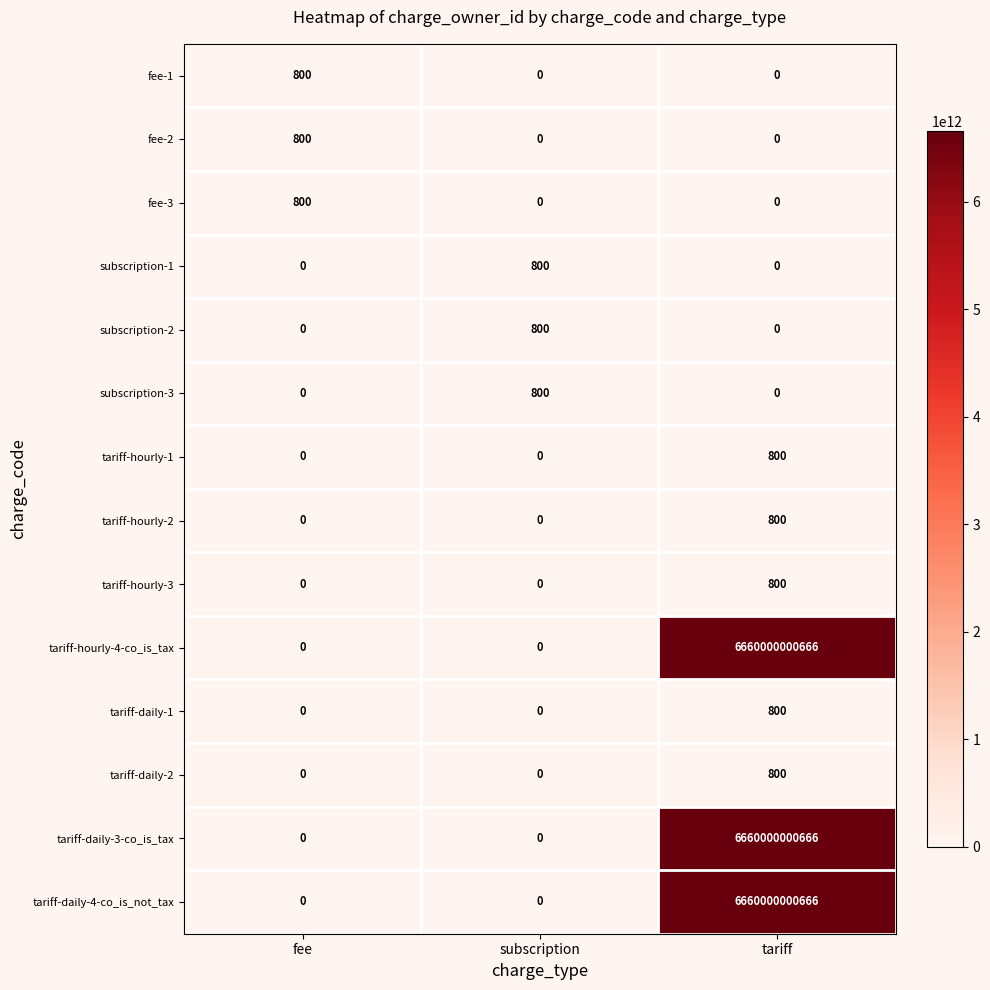

Is it true that fee-1 equals 422 at tariff?

False